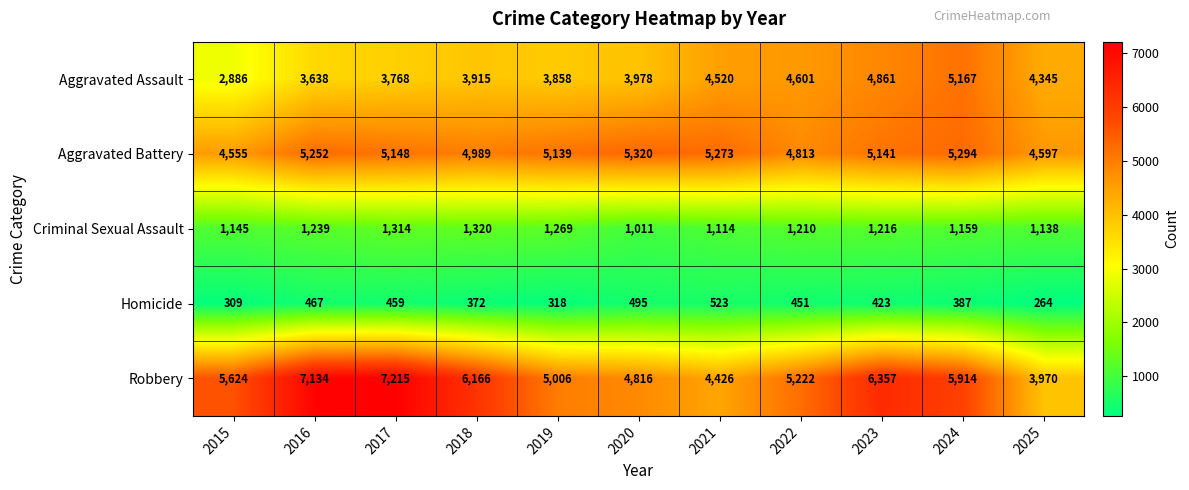

Which series changed the most between 2019 and 2023?

Robbery